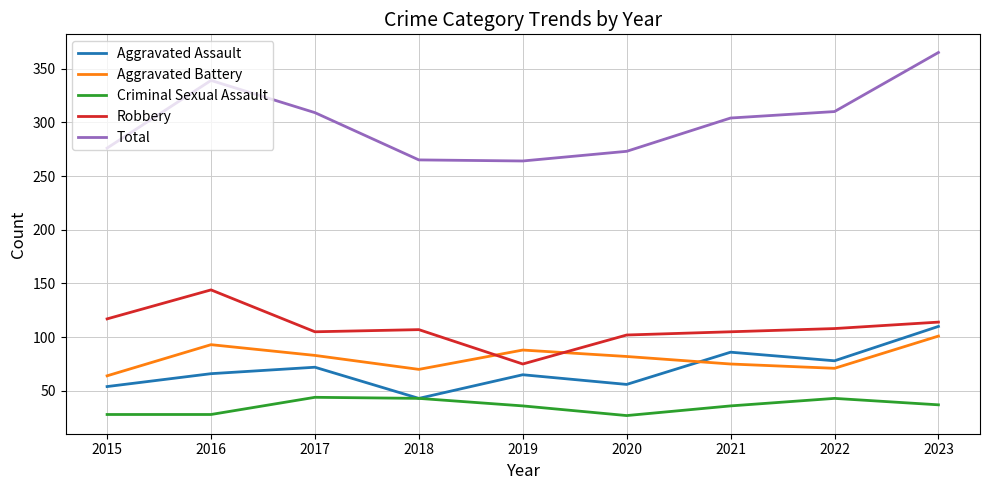

What is the difference between the maximum and second lowest values in the Criminal Sexual Assault series?

16